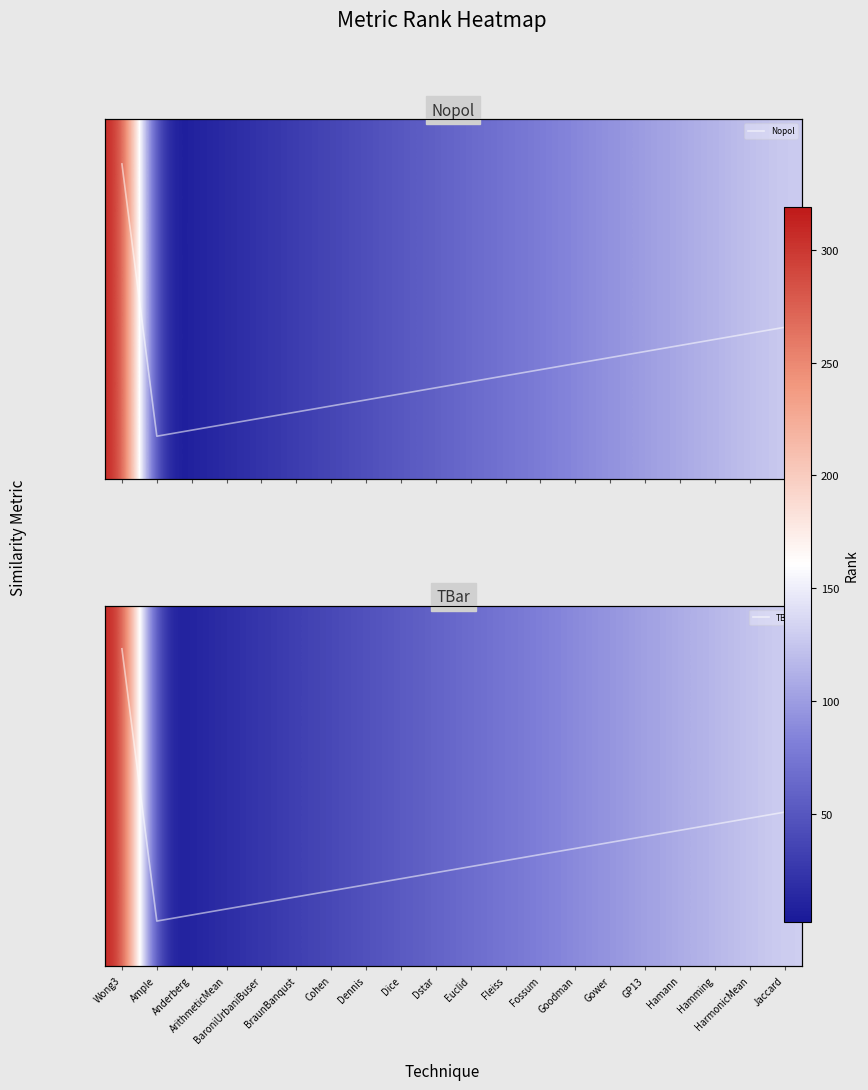

What is the total value across all series at BraunBanqust?

94